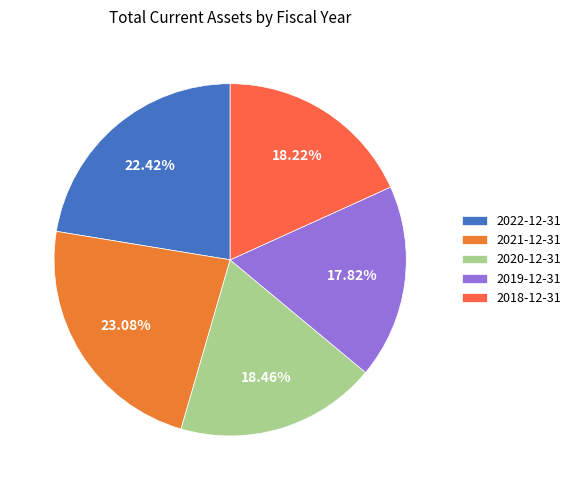

How much of the chart is everything except 2019-12-31?

82.2%